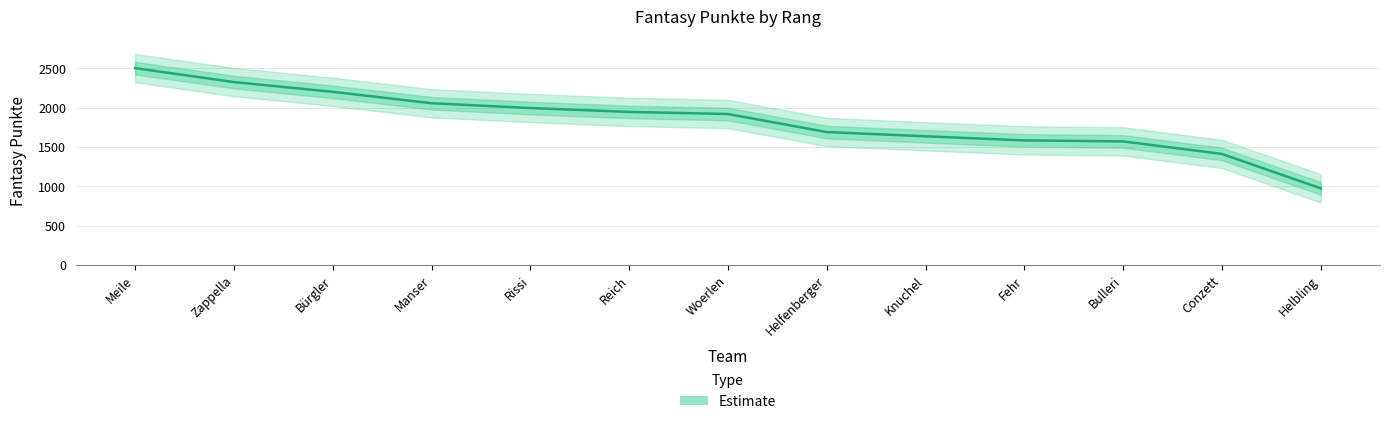

Rank the categories by value from lowest to highest.

Helbling, Conzett, Bulleri, Fehr, Knuchel, Helfenberger, Woerlen, Reich, Rissi, Manser, Bürgler, Zappella, Meile